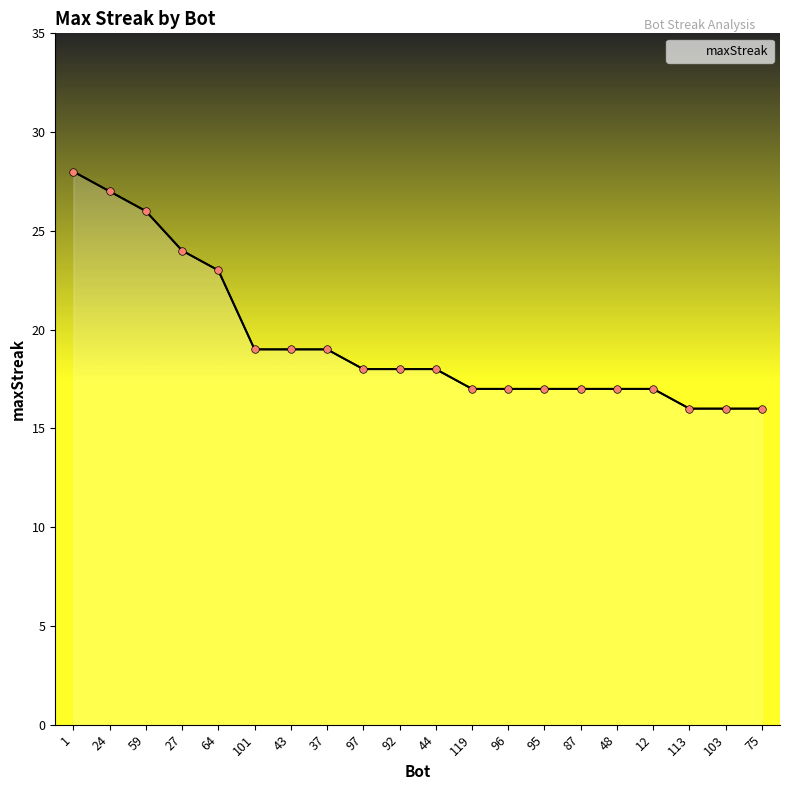

Approximately how many times larger is the value at 95 compared to 27?

0.7